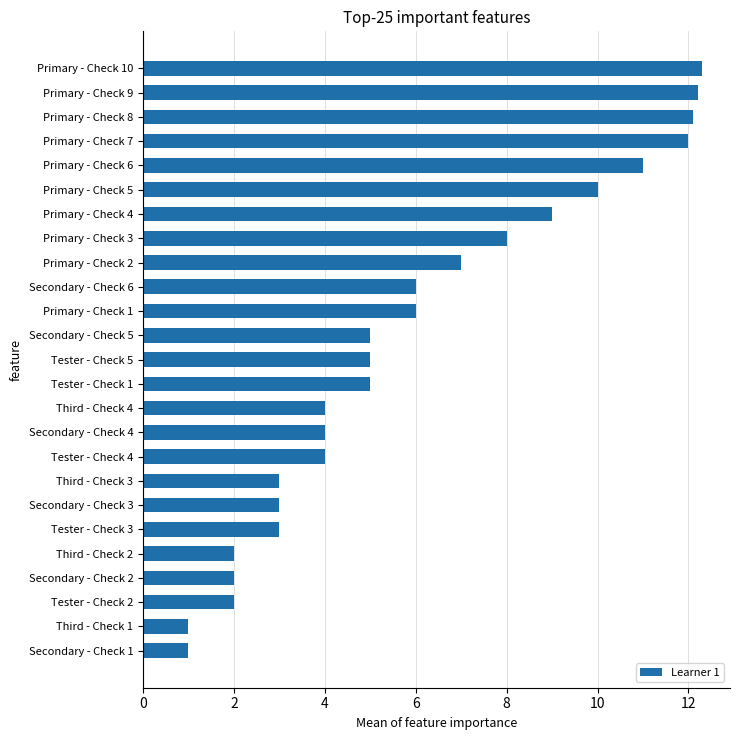

True or false: the data shows 5.0 at Tester - Check 5.

True